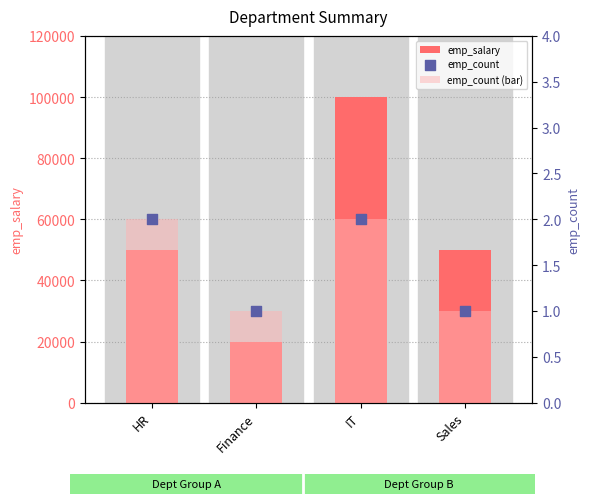

Which series has the largest total across all categories?

emp_salary